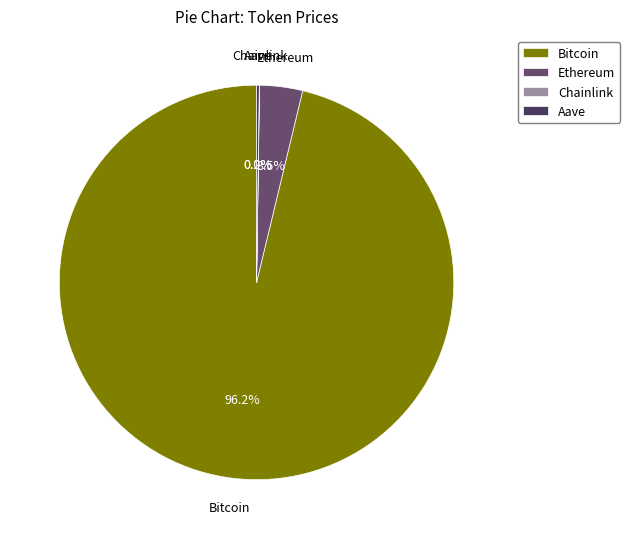

Which slice represents more than half of the pie?

Bitcoin